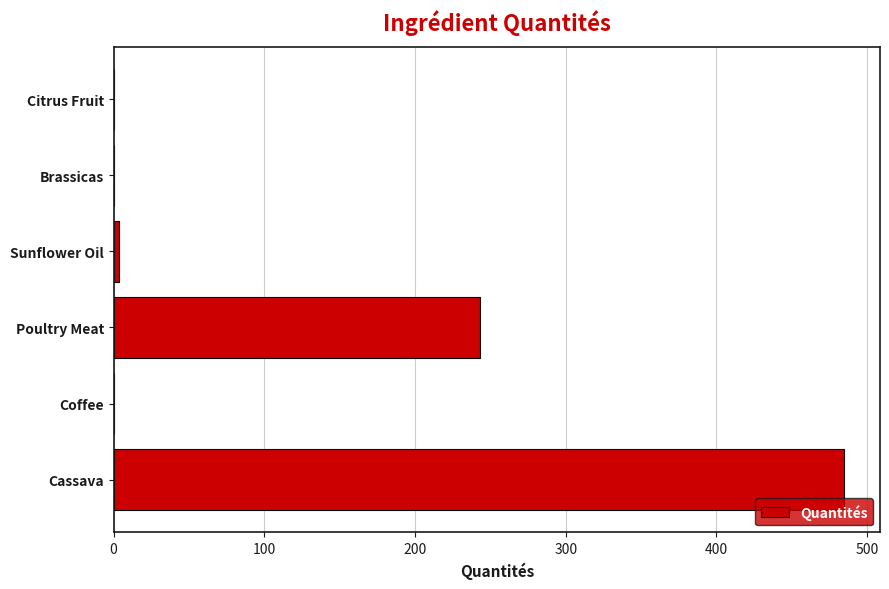

What is the change in value from Poultry Meat to Brassicas?

-243.2